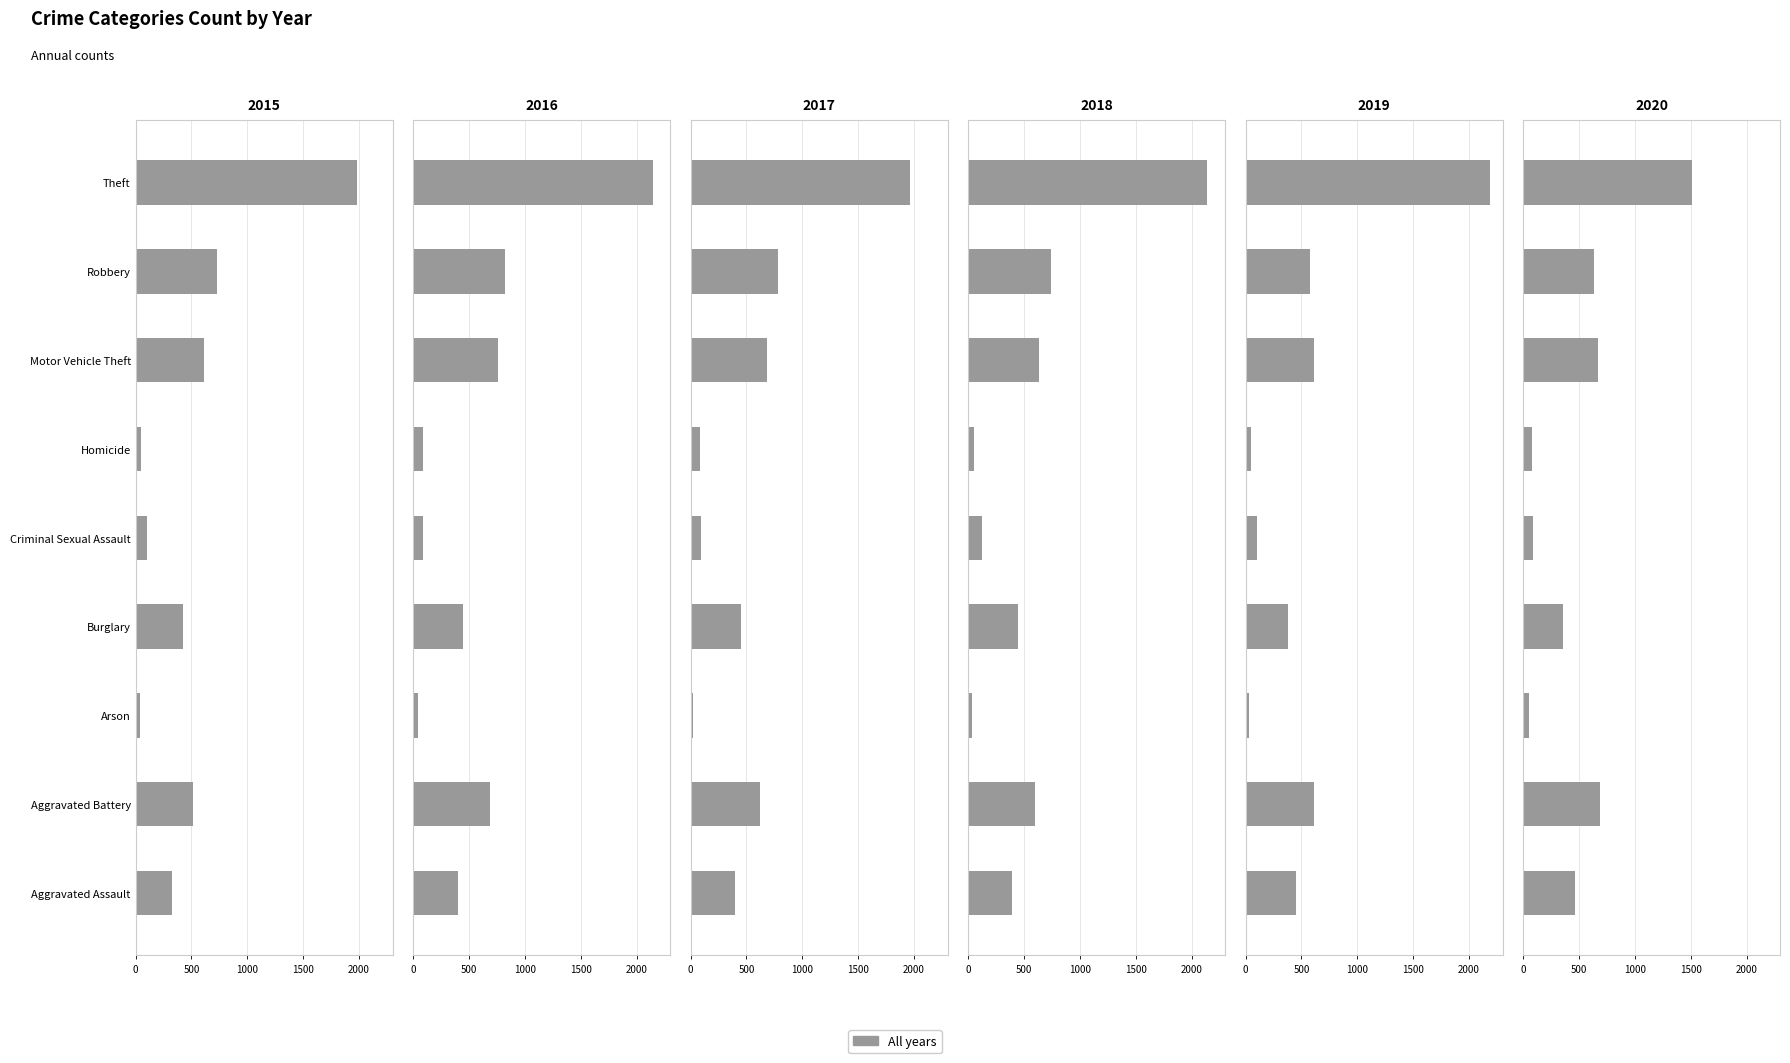

Read the 2016 value at Homicide, to the nearest 10.

90